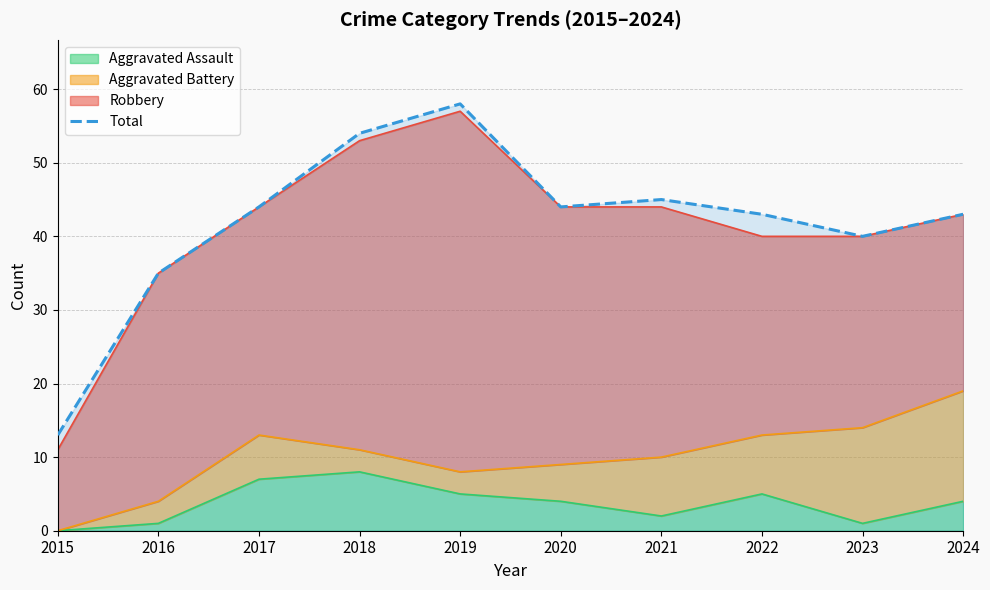

How many data points does each series have?

10